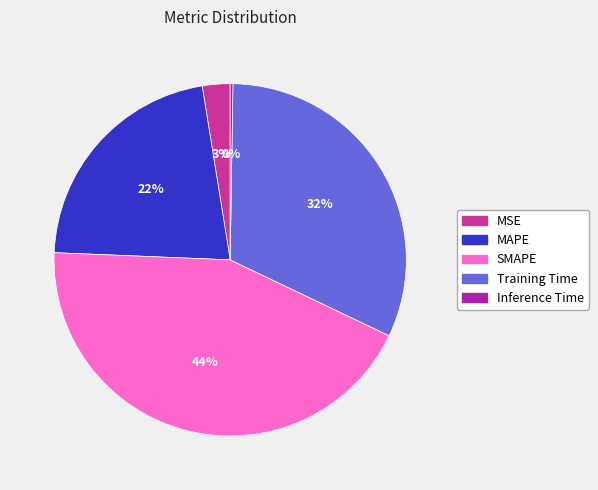

Do MAPE and SMAPE together represent more than half of the pie?

Yes